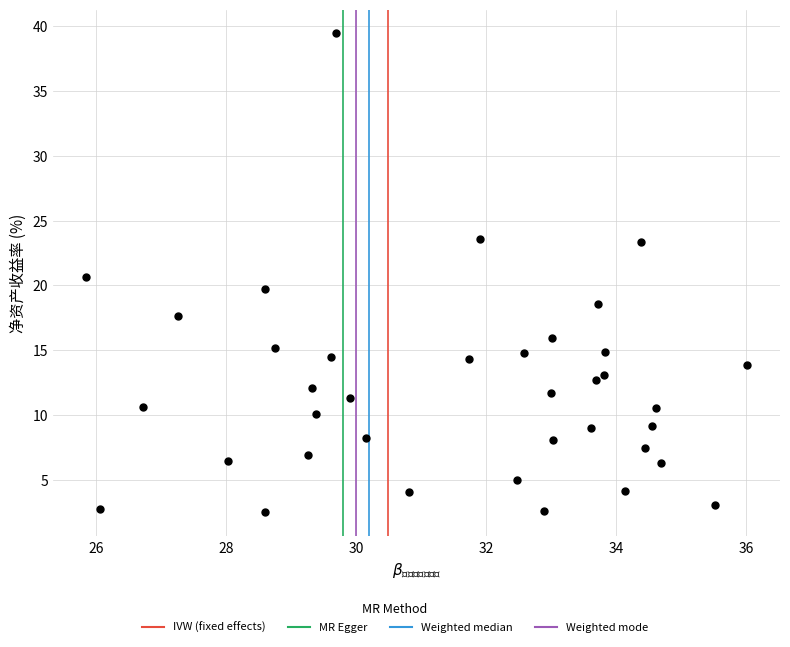

What is the range of X values (max minus min)?

10.2